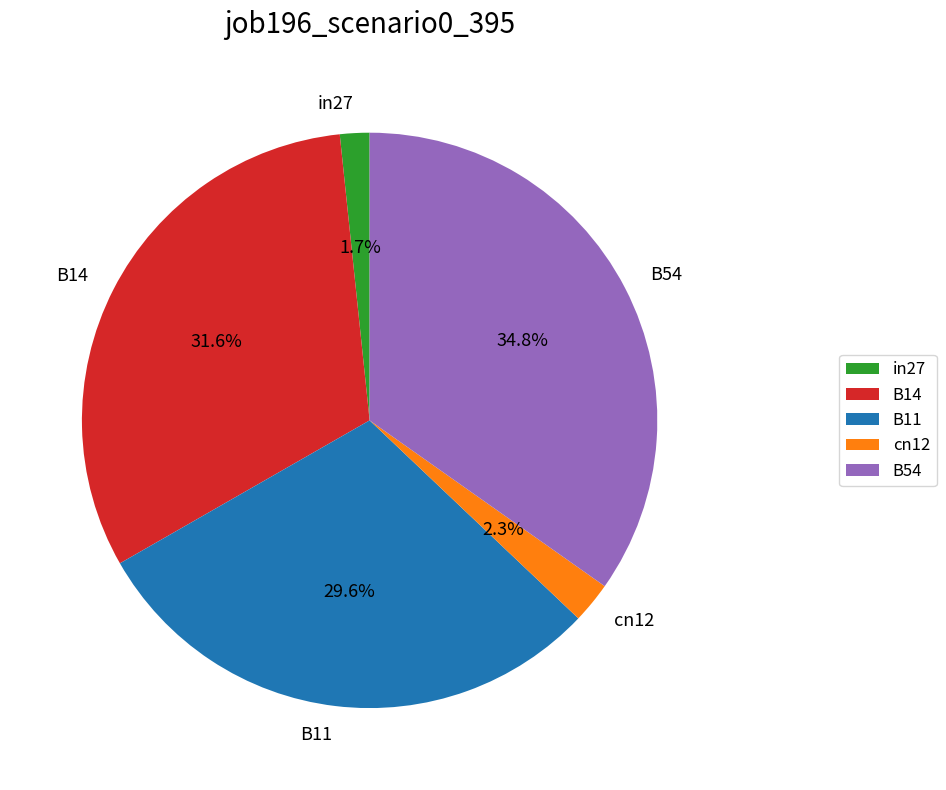

Rank the categories by value from lowest to highest.

in27, cn12, B11, B14, B54